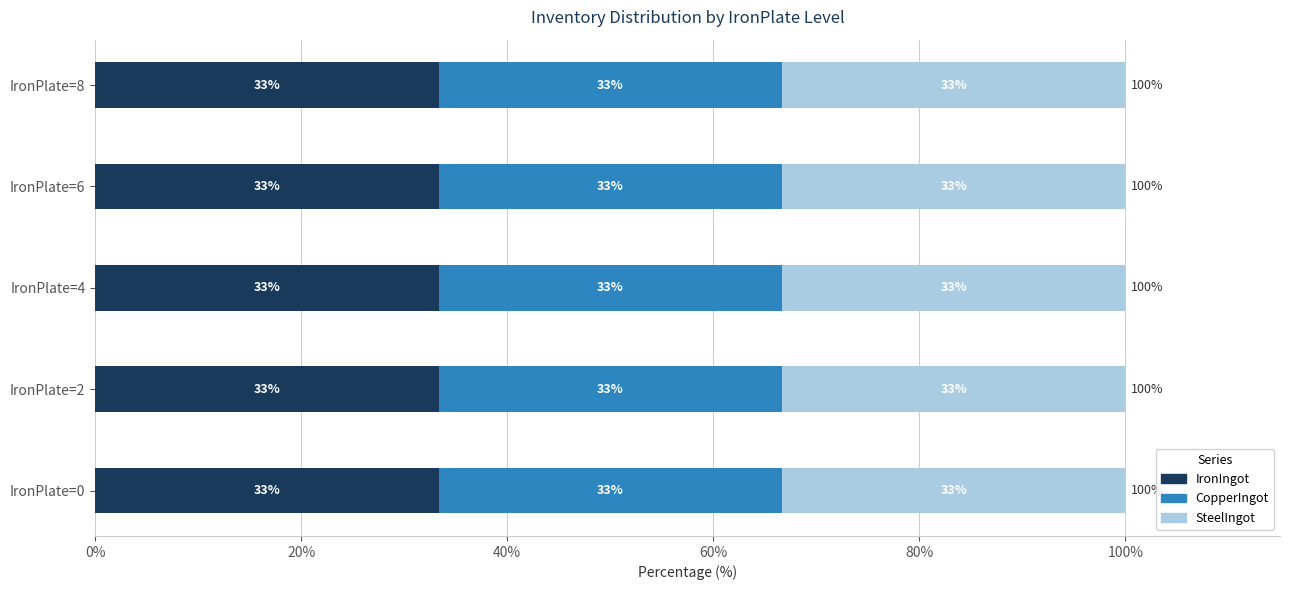

What are all the series names shown in the legend?

IronIngot, CopperIngot, SteelIngot